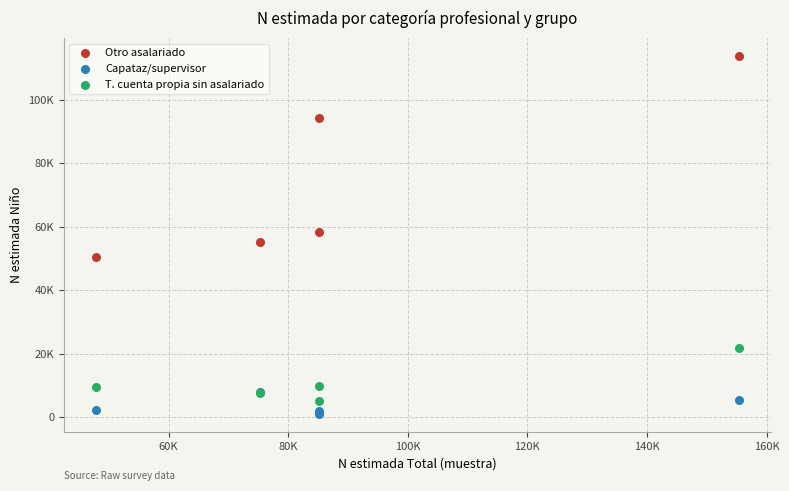

What are all the series names shown in the legend?

Otro asalariado, Capataz/supervisor, T. cuenta propia sin asalariado